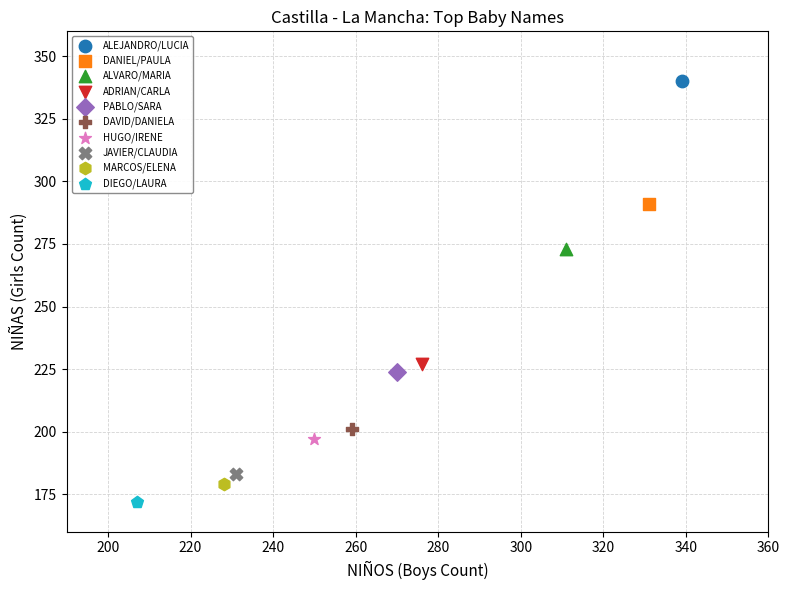

Which series contains the highest Y value?

ALEJANDRO/LUCIA